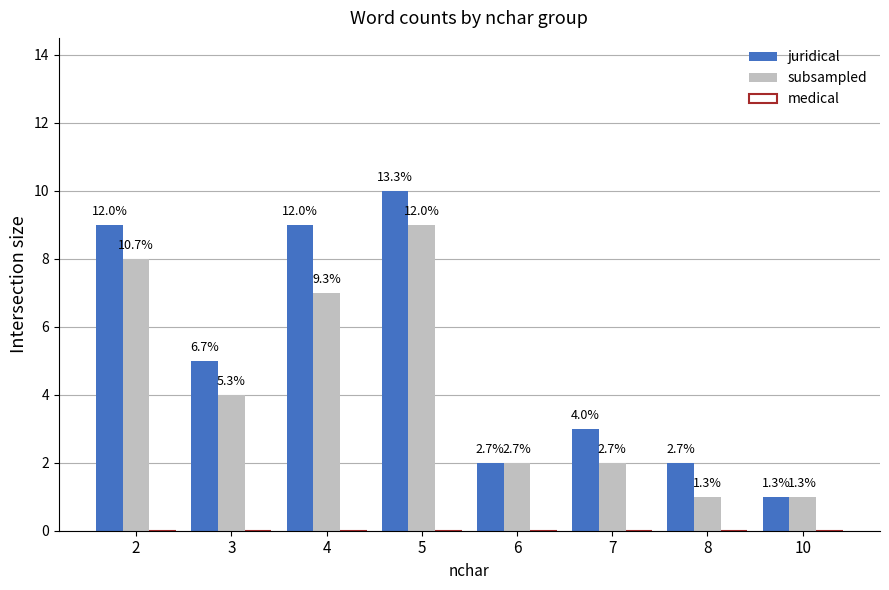

The subsampled series shows 4 at 3. True or false?

True